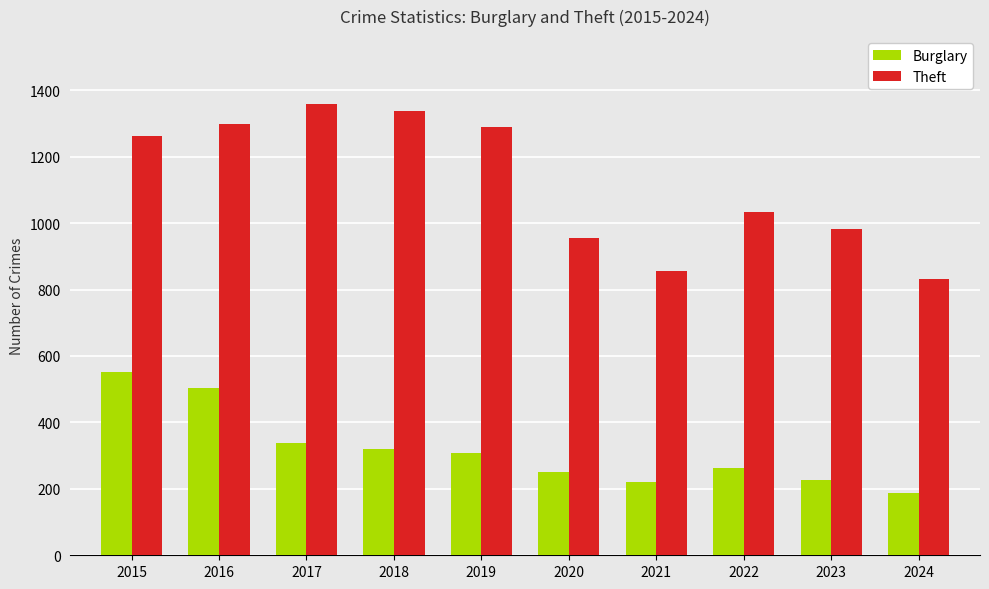

List the series in order of their peak value, highest first.

Theft, Burglary